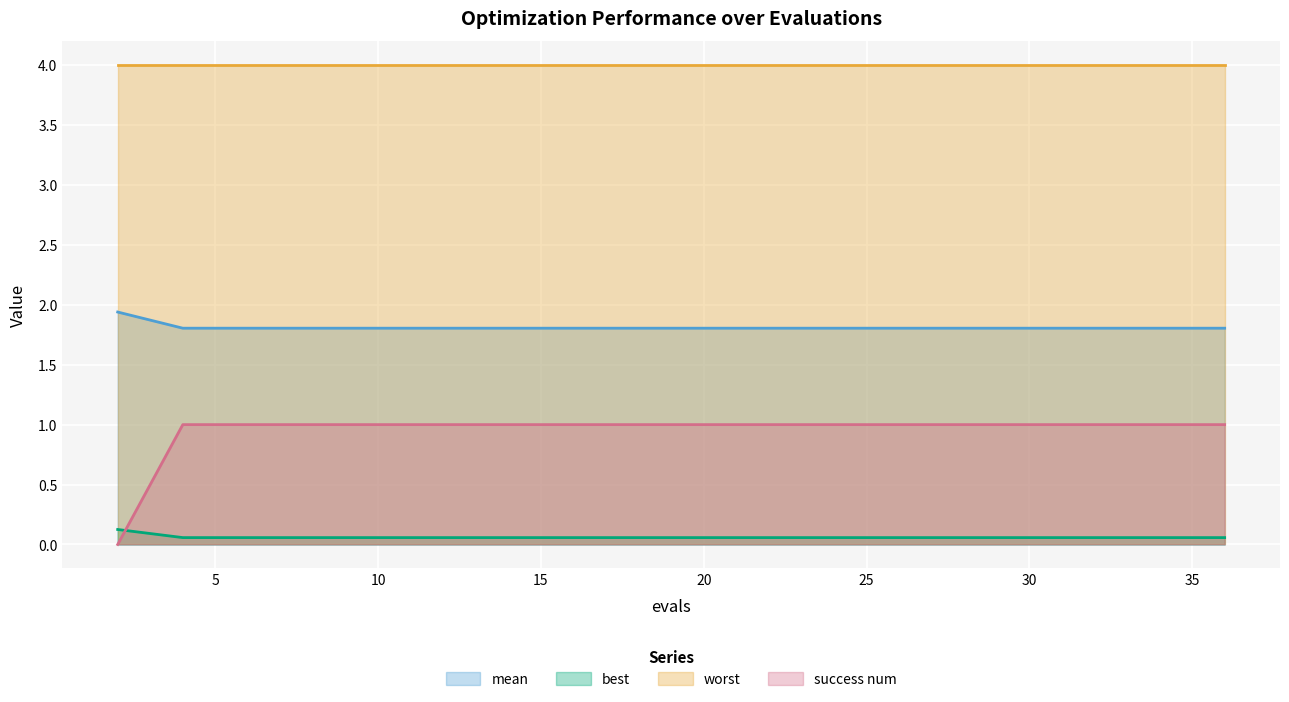

Which label corresponds to the smallest value in the chart?

2